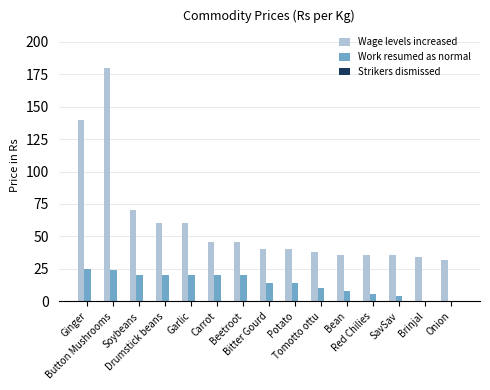

What is the maximum value shown in the chart?

180